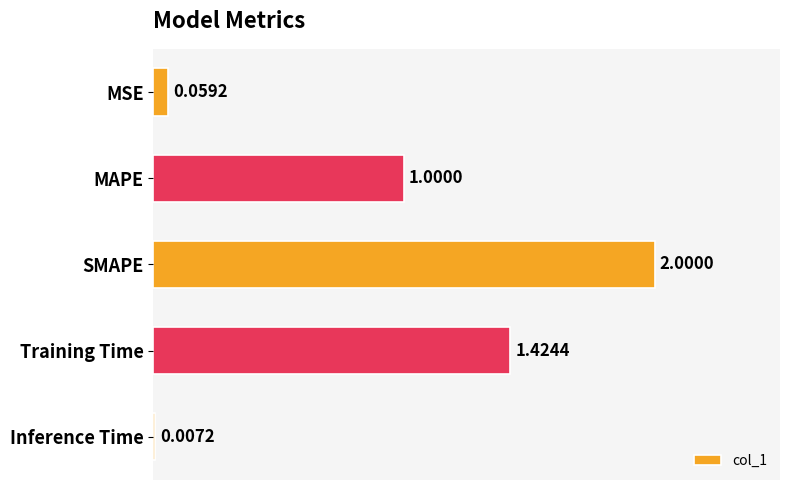

Where is the data nearest to the value 1?

MAPE